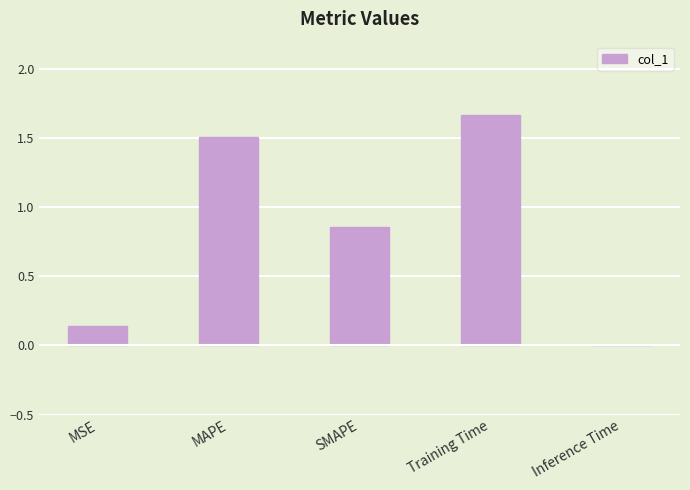

What is the average value?

0.8